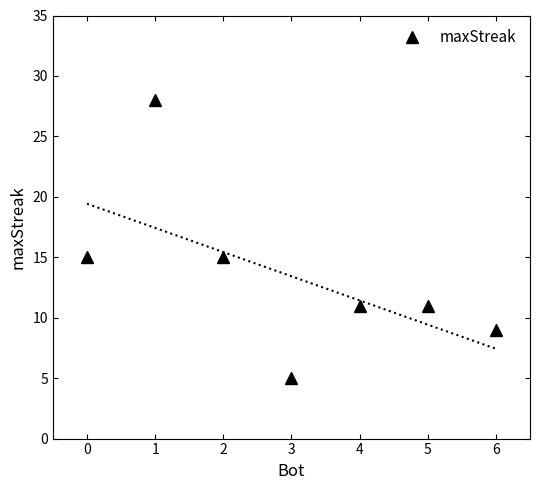

How many interior local valleys does the maxStreak series have?

1